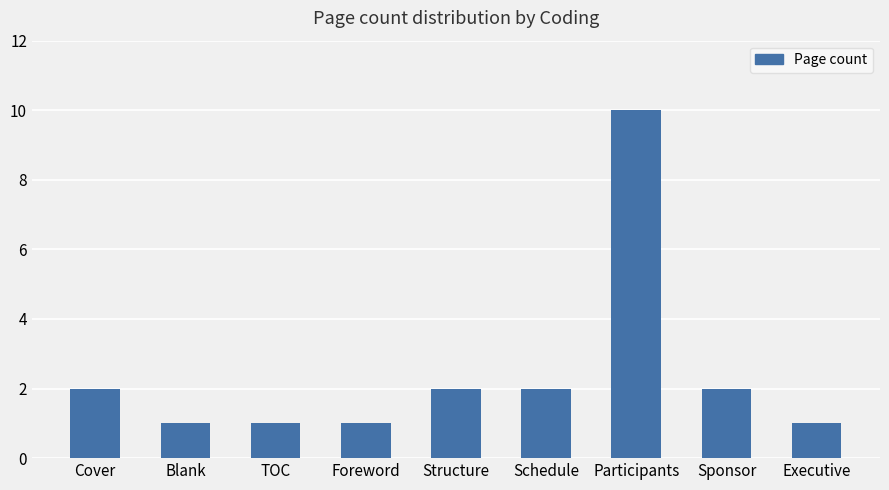

What is the maximum value shown in the chart?

10